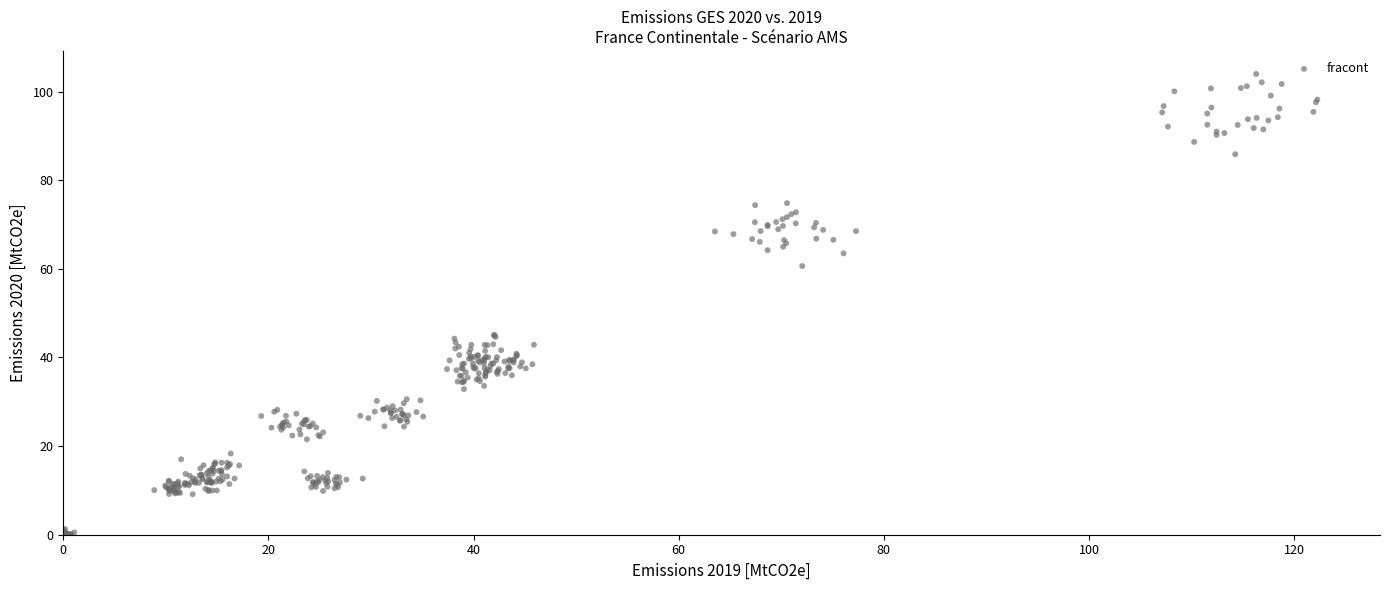

What is the range of X values (max minus min)?

122.3